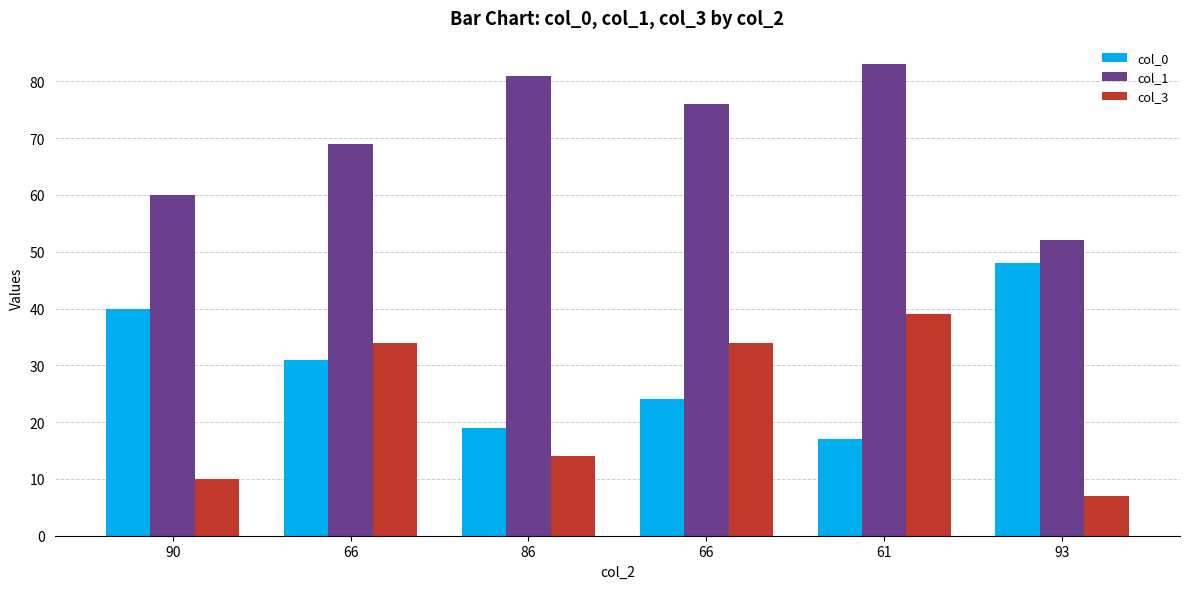

How many bars are there in total?

18